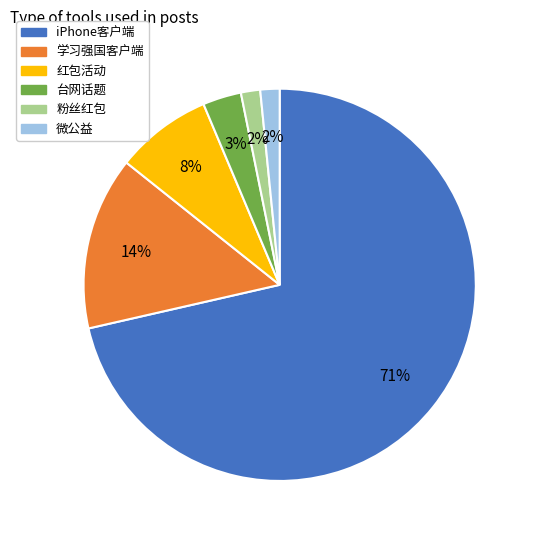

Which slice represents more than half of the pie?

iPhone客户端